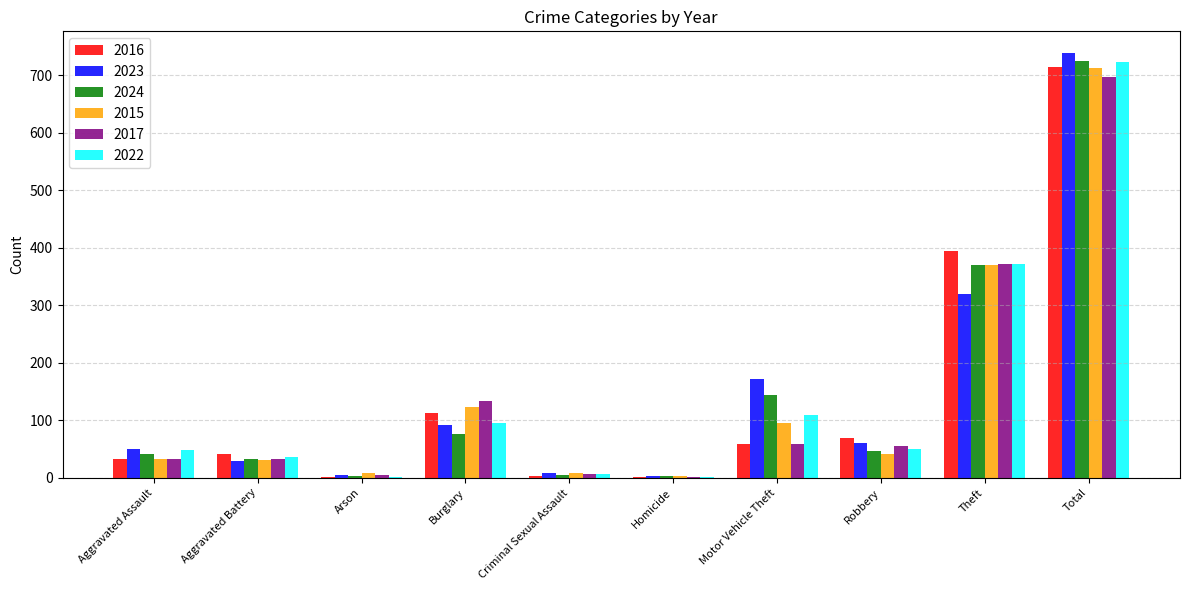

Which series has the widest spread of values?

2023